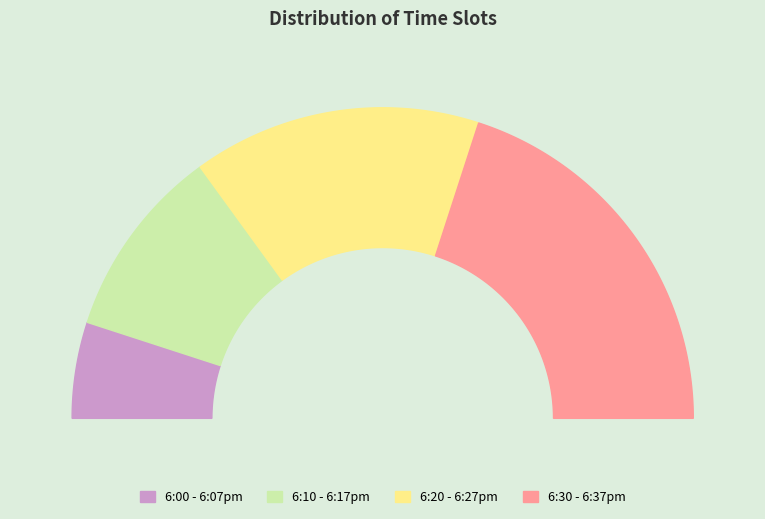

To the nearest percent, what is the combined percentage of 6:30 - 6:37pm and 6:20 - 6:27pm?

70%